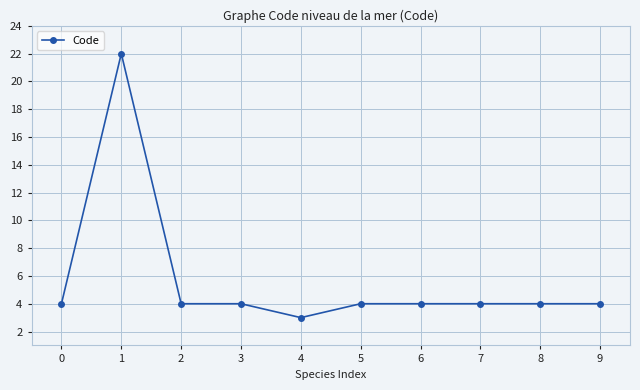

Reading left to right, what are all the values shown in this chart?

4	22	4	4	3	4	4	4	4	4